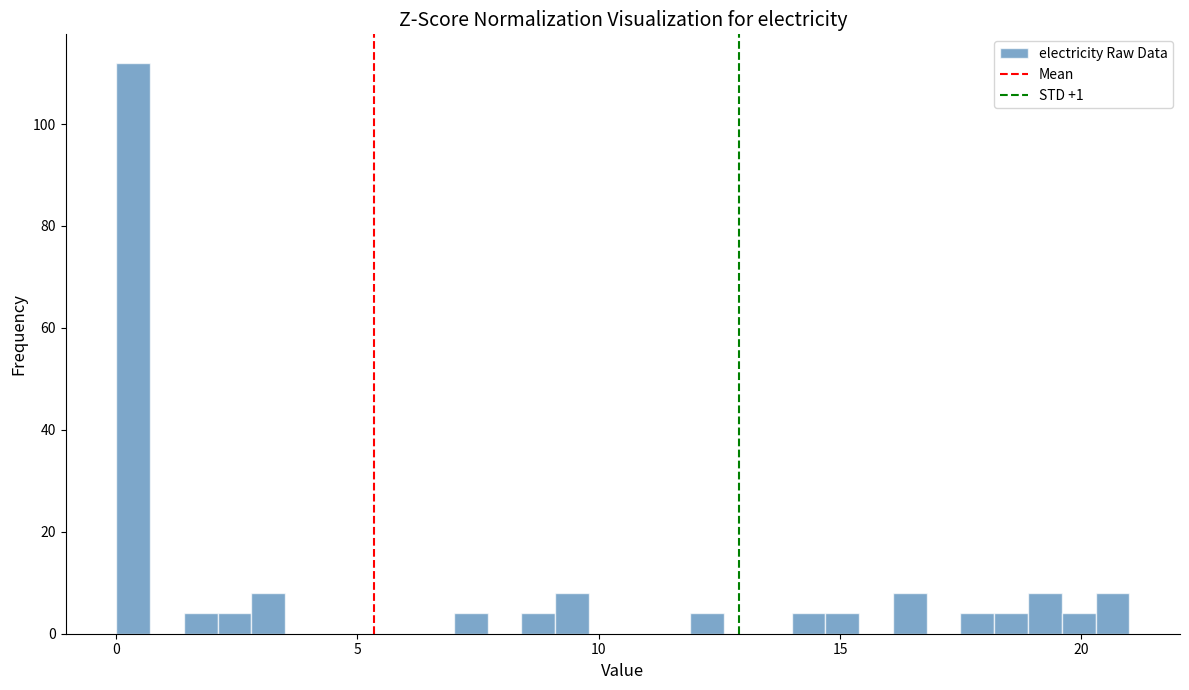

Read against the x-axis, roughly where is the centre of the tallest bar?

0.5